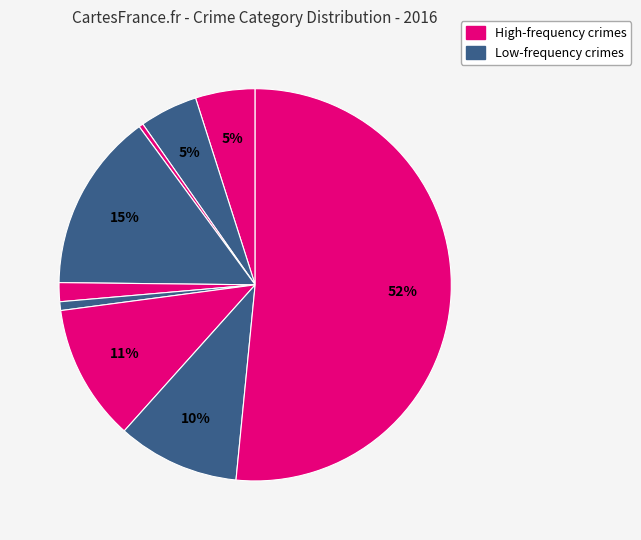

Does any single category account for the majority?

Yes